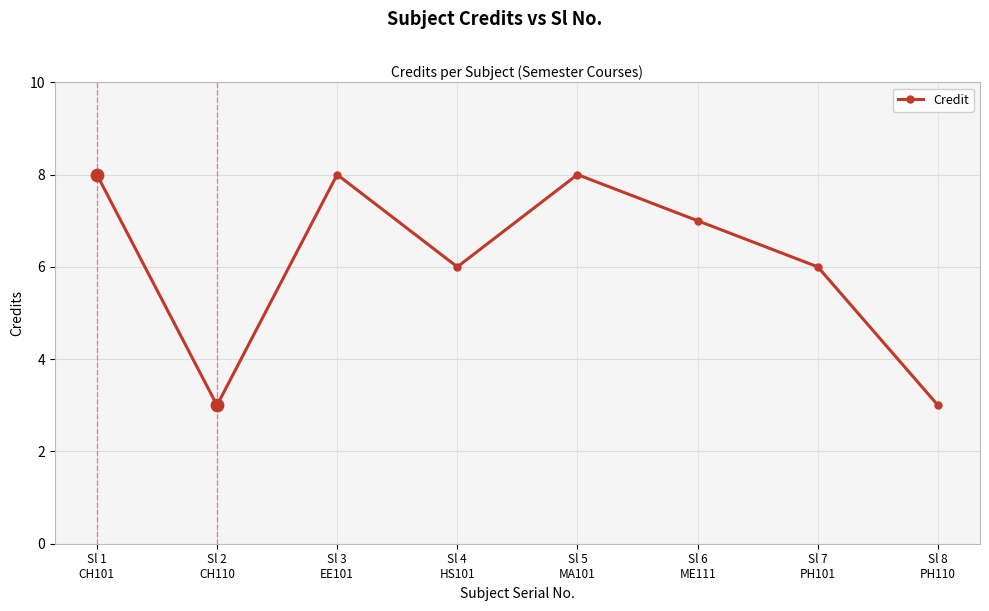

Approximately how many times larger is the value at Sl 6
ME111 compared to Sl 2
CH110?

2.3